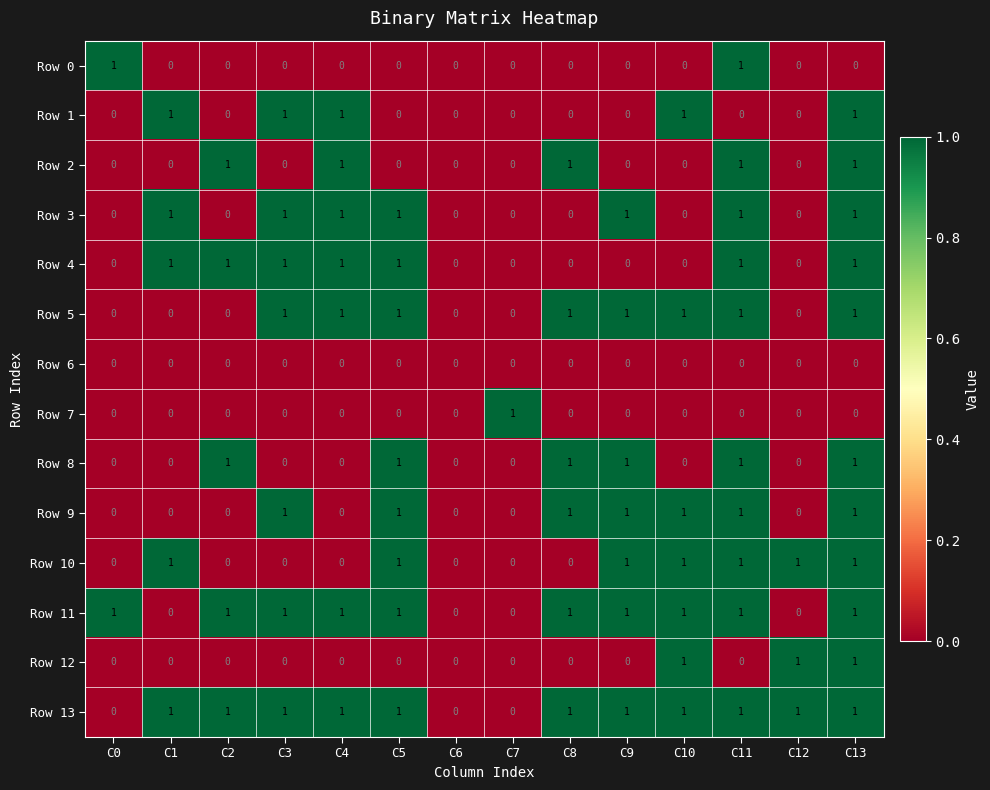

At which category is the sum across all series the highest?

C13